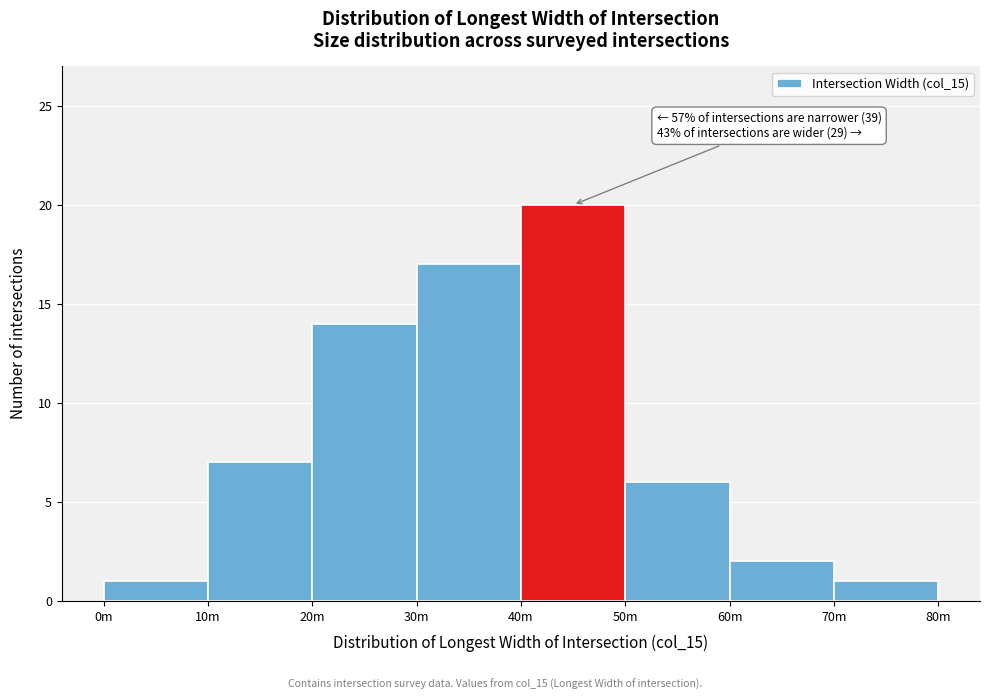

Reading right to left, extract all data points from this chart.

1	2	6	20	17	14	7	1